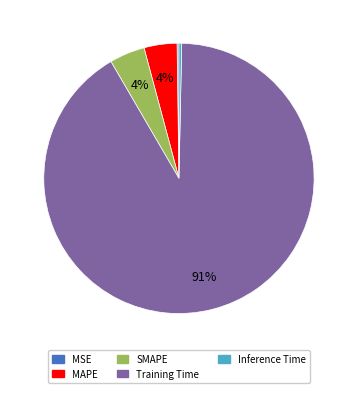

What is the largest slice in the pie chart?

Training Time